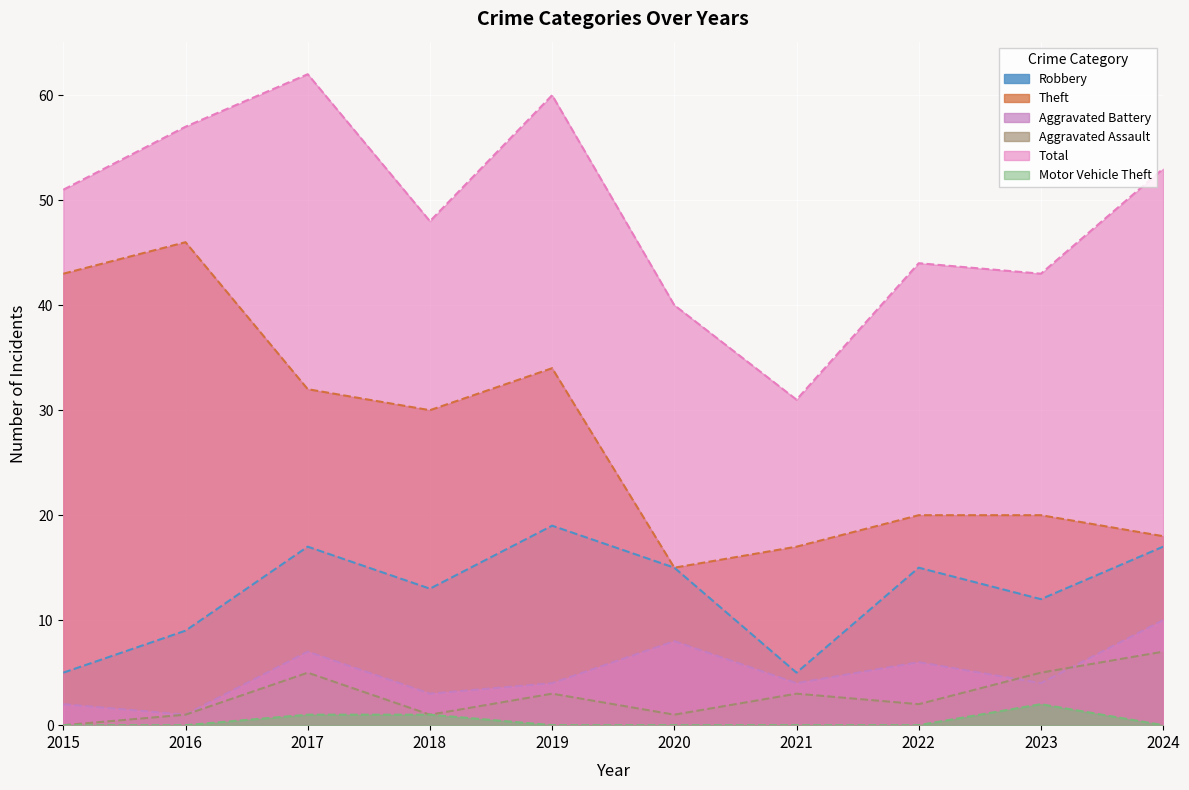

At which category does the chart reach its minimum across all series?

2015